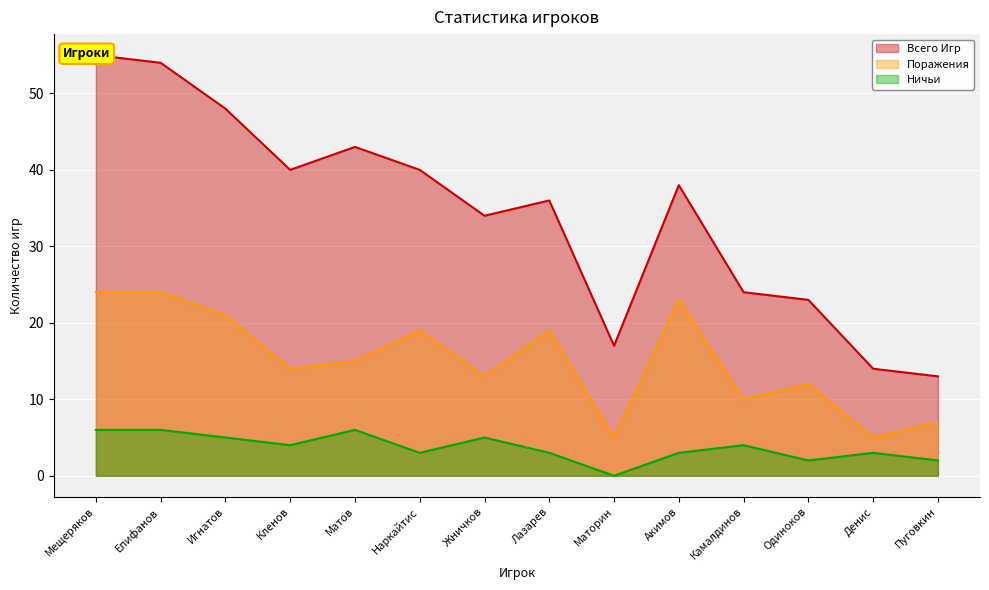

True or false: Ничьи and Всего Игр intersect in this chart.

False